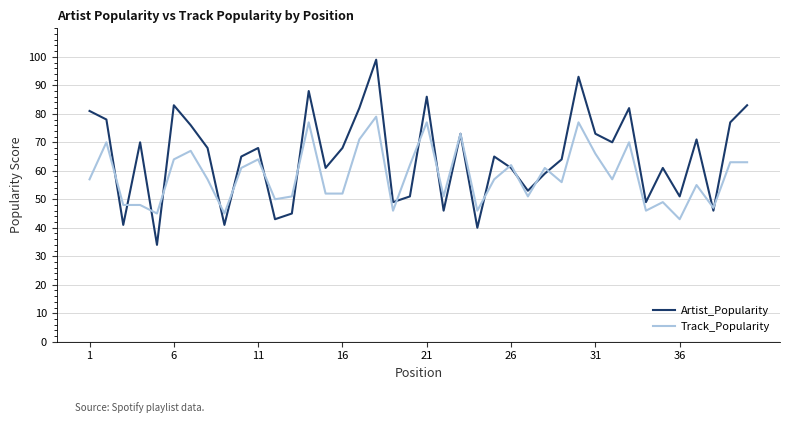

What is the minimum value for Track_Popularity?

43